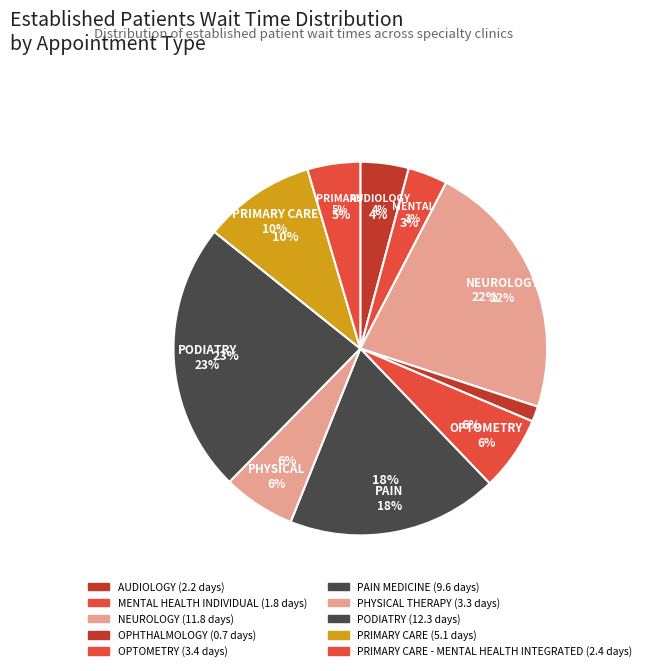

Which slice is the largest?

PODIATRY